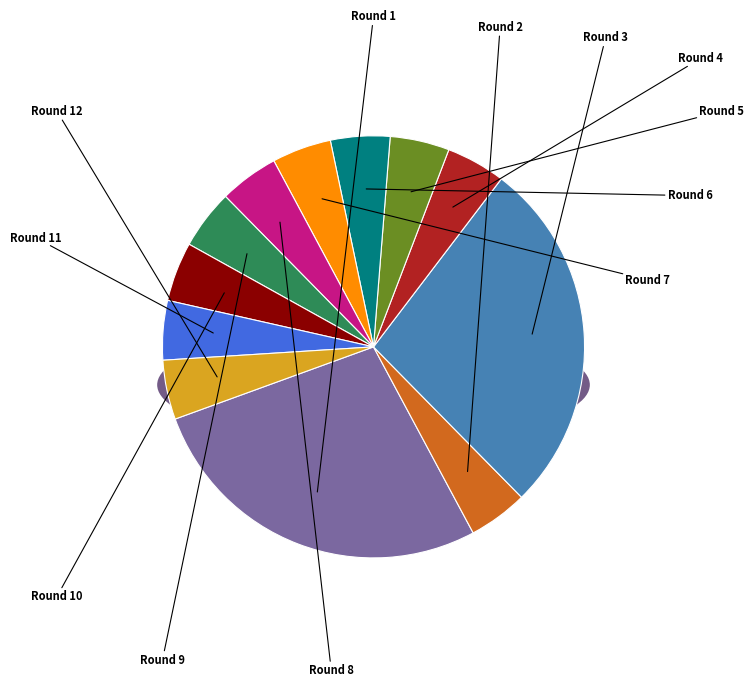

How many segments does this pie chart have?

12